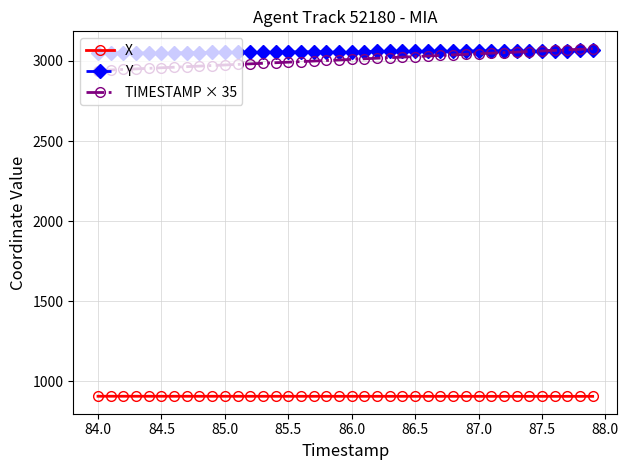

What is the difference between the maximum and second lowest values in the X series?

0.6